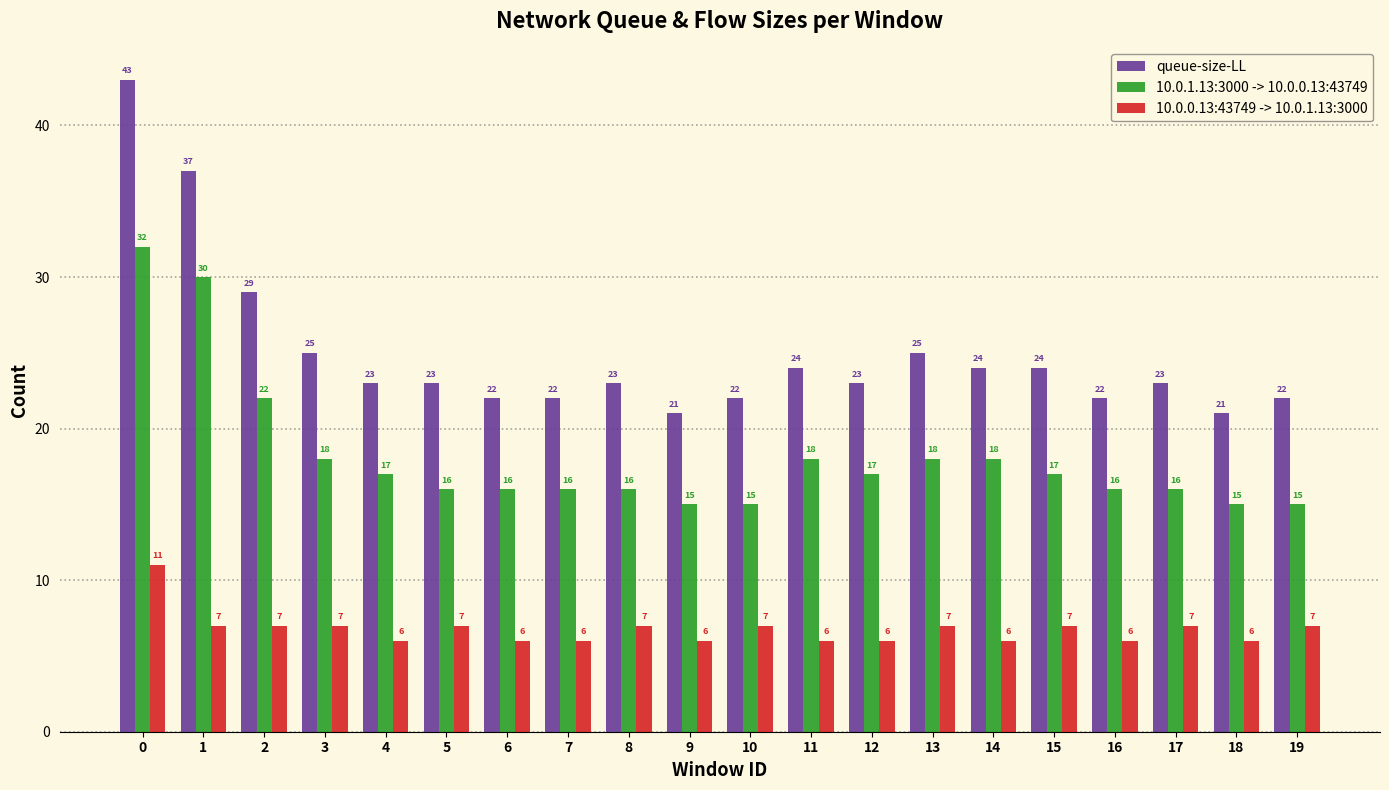

Is the value of 10.0.1.13:3000 -> 10.0.0.13:43749 at 18 greater than the value of queue-size-LL at 15?

No